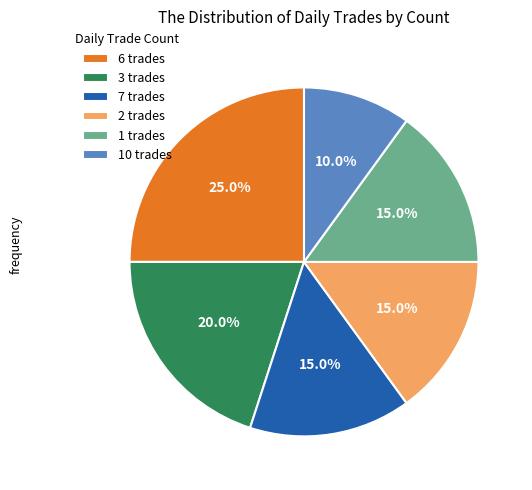

Is there any slice that represents more than half of the pie?

No